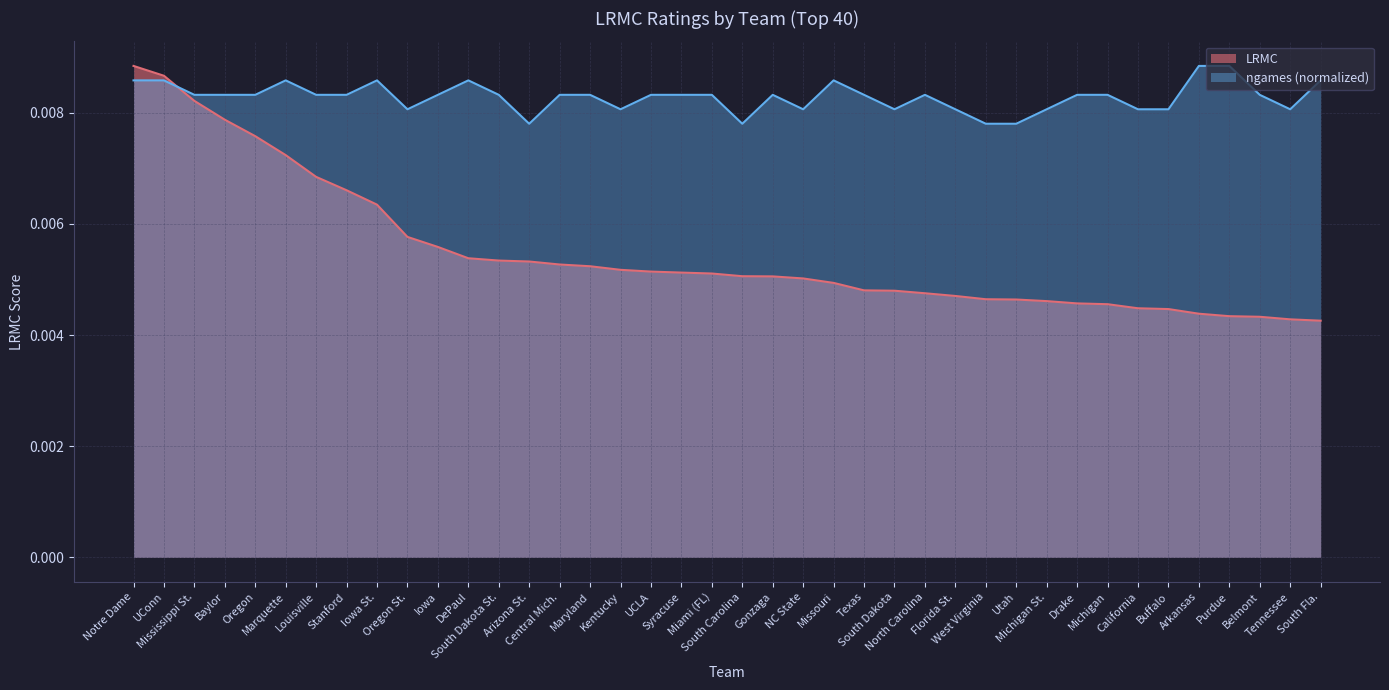

The LRMC series shows 0.0 at Drake. True or false?

True